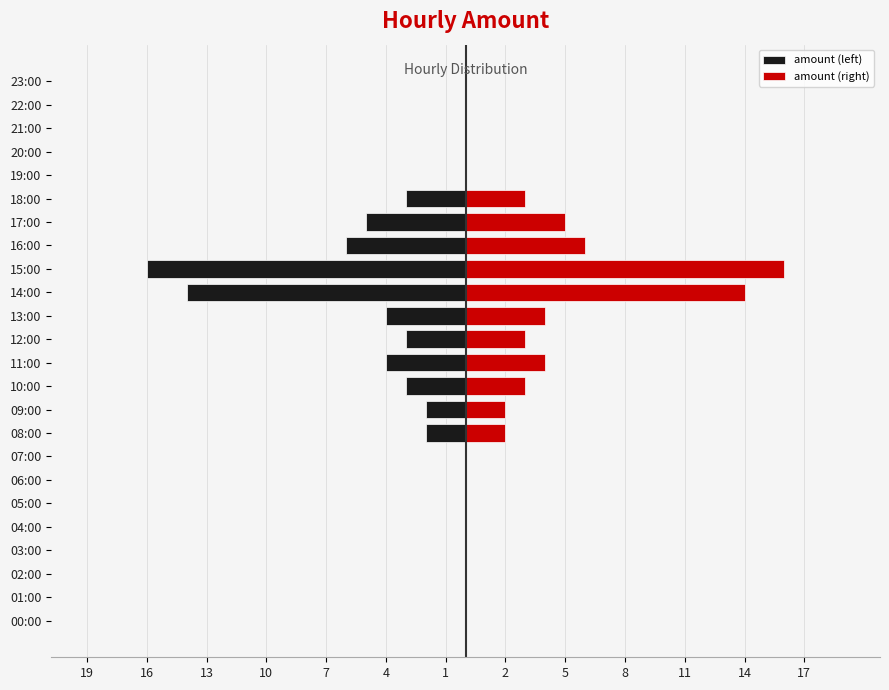

Reading left to right, what are all the values shown in this chart?

amount (left): 0	0	0	0	0	0	0	0	-2	-2	-3	-4	-3	-4	-14	-16	-6	-5	-3	0	0	0	0	0
amount (right): 0	0	0	0	0	0	0	0	2	2	3	4	3	4	14	16	6	5	3	0	0	0	0	0